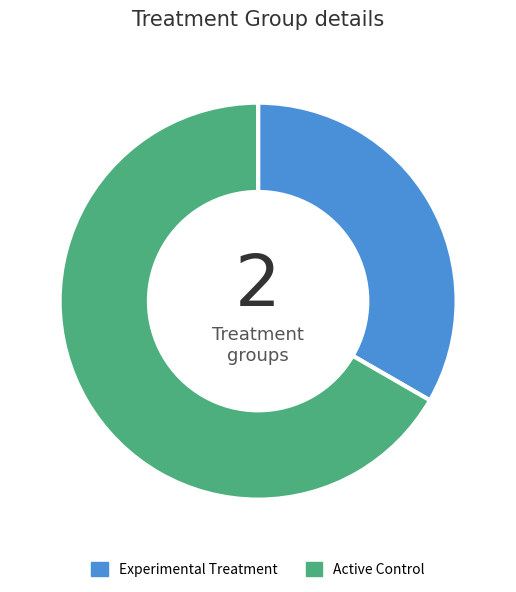

Combined, do Experimental Treatment and Active Control account for over 50%?

Yes